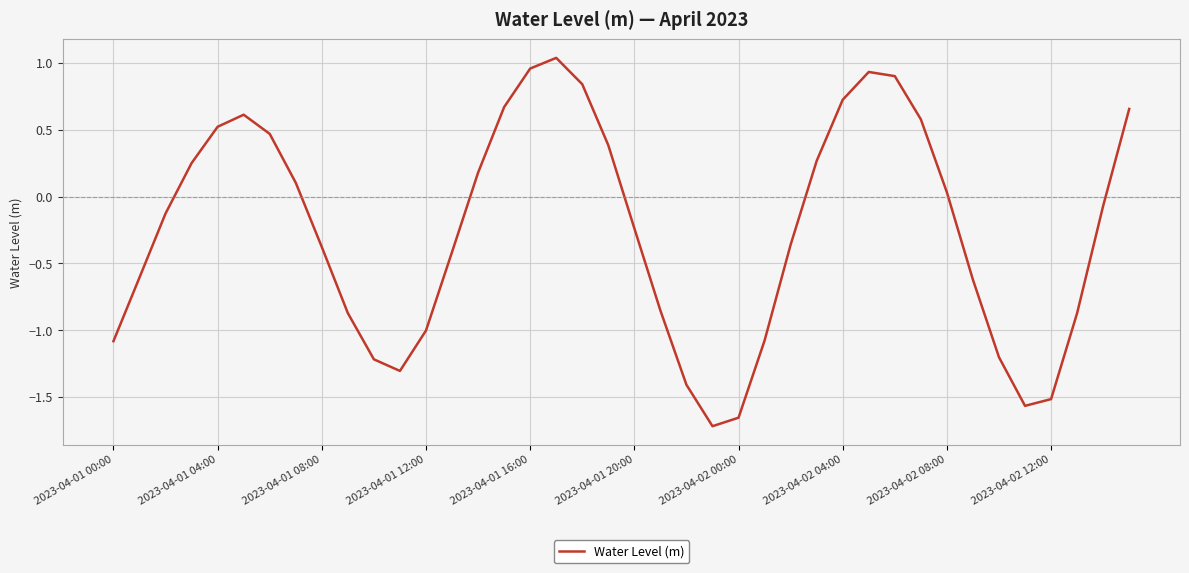

What is the sum of all values?

-10.1